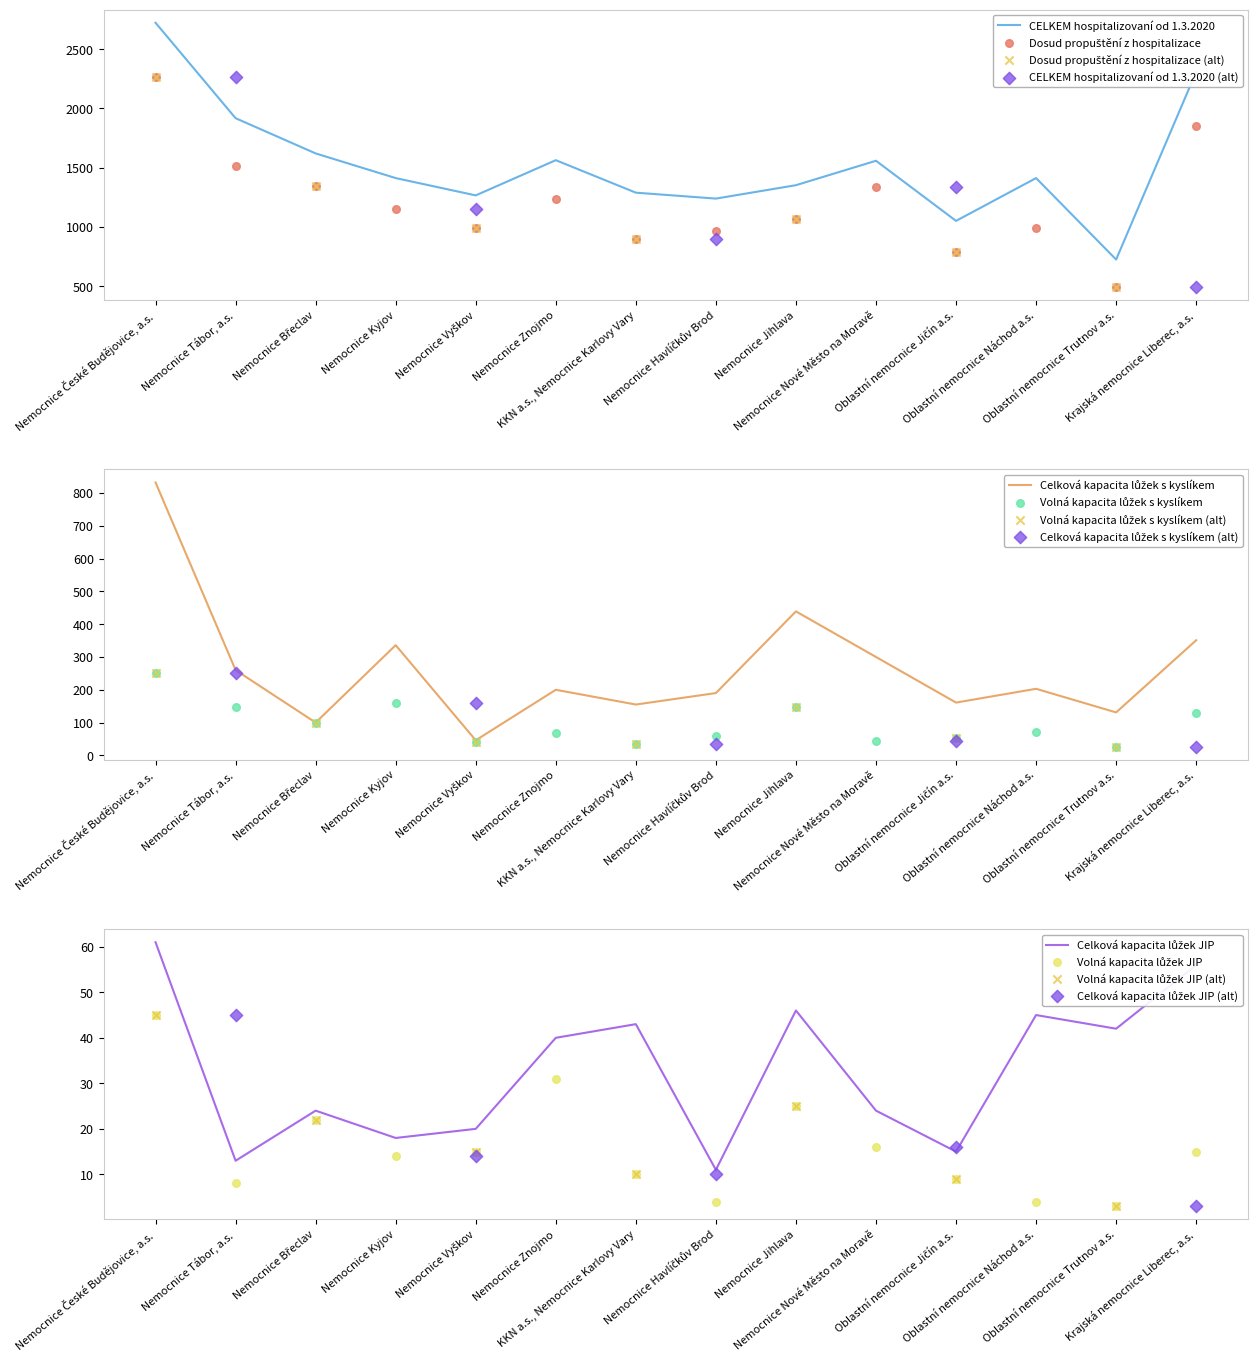

Which series has the largest total across all categories?

CELKEM hospitalizovaní od 1.3.2020